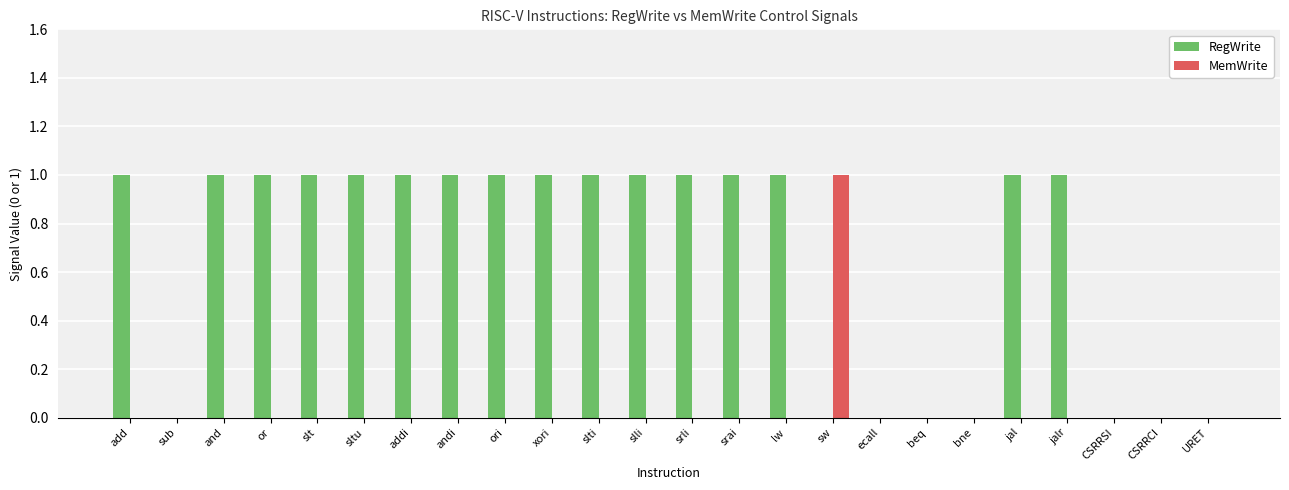

Which series has the largest total across all categories?

RegWrite